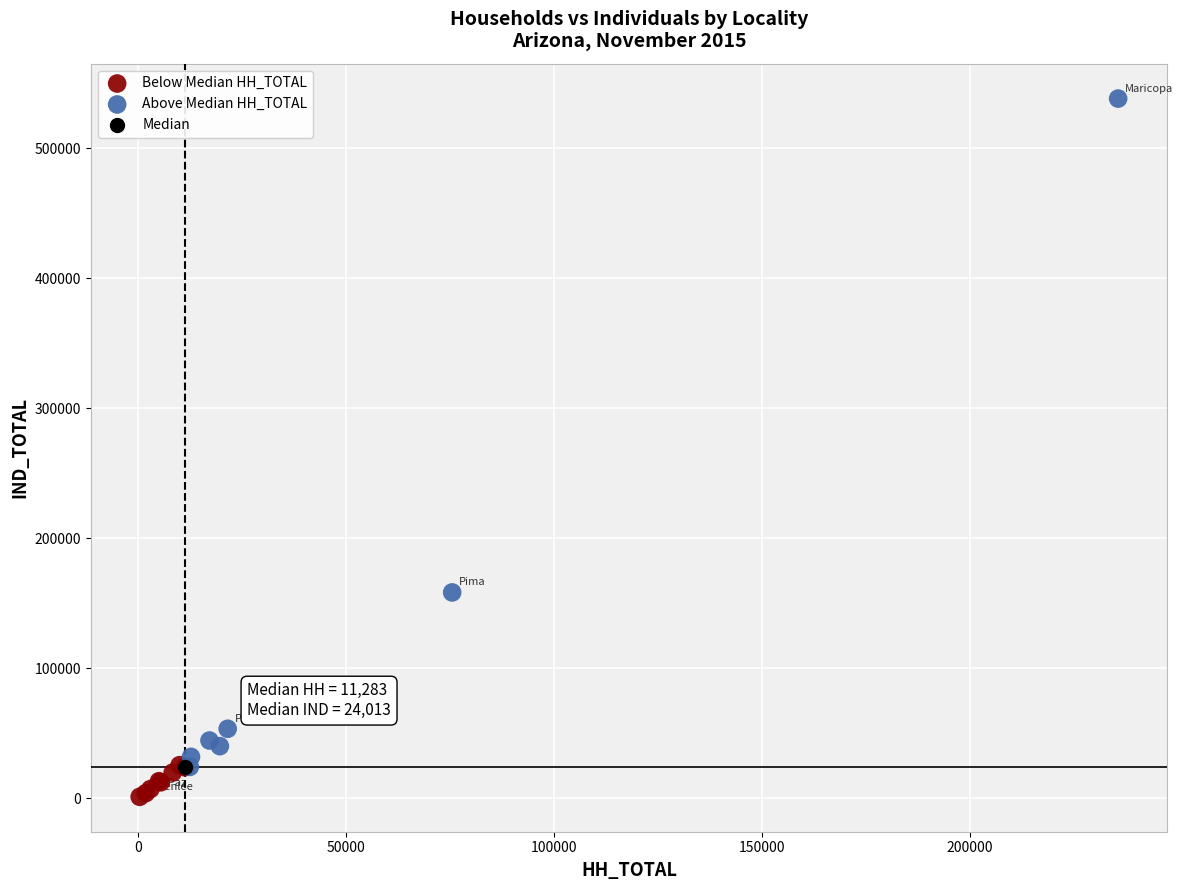

Which series reaches the maximum Y coordinate?

Above Median HH_TOTAL